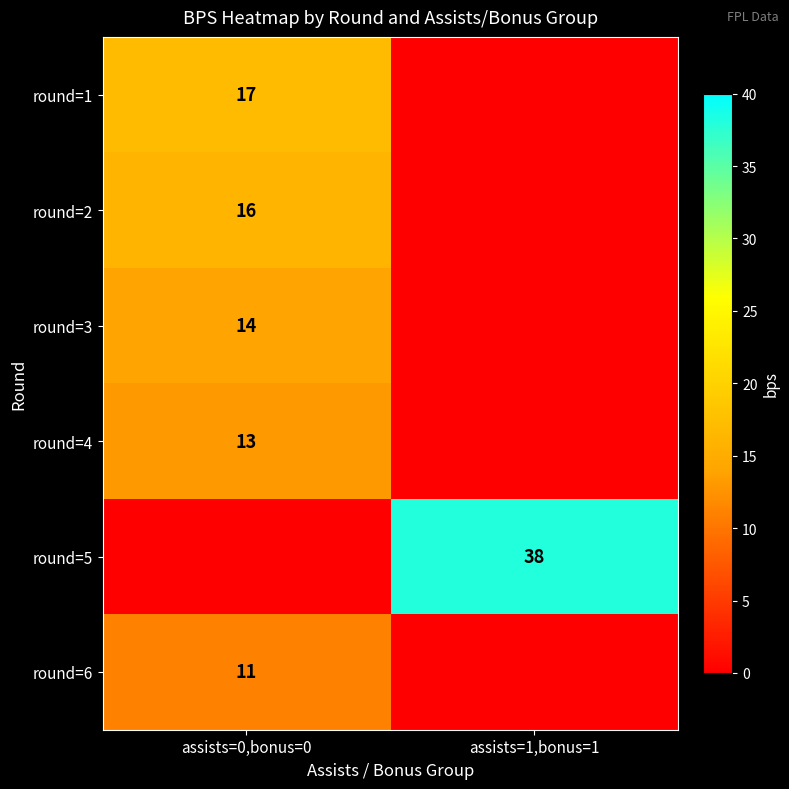

True or false: round=6 has a value of 11 at assists=0,bonus=0.

True